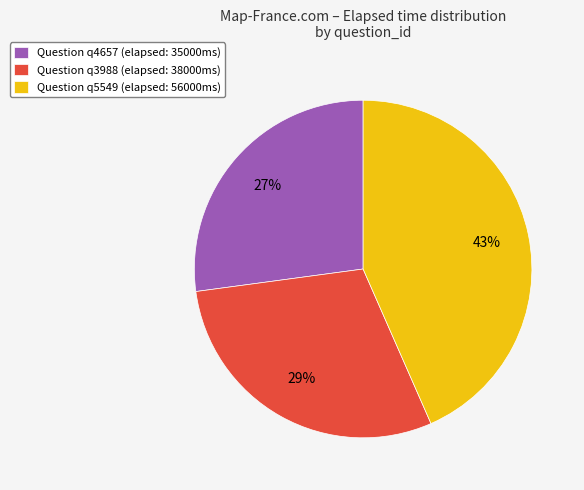

True or false: Question q4657 (elapsed: 35000ms) accounts for 22% of the total.

False